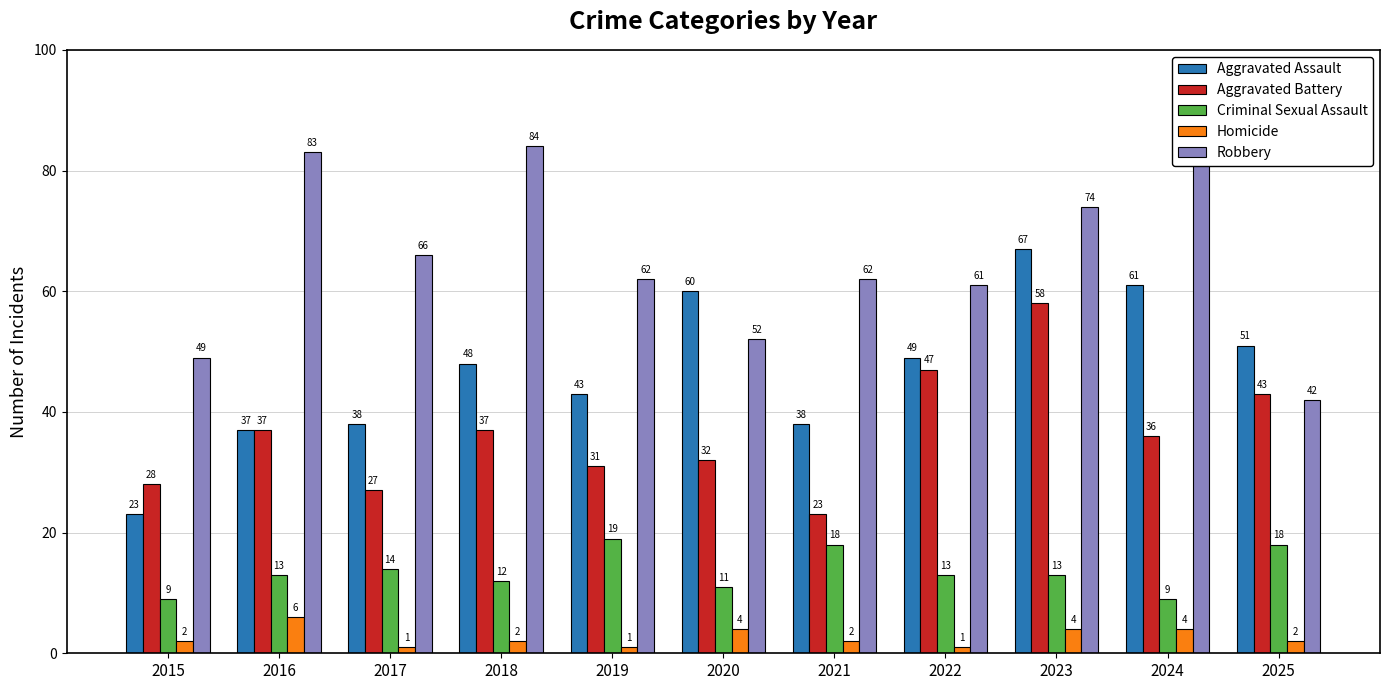

What is the average value of the Aggravated Assault series?

47